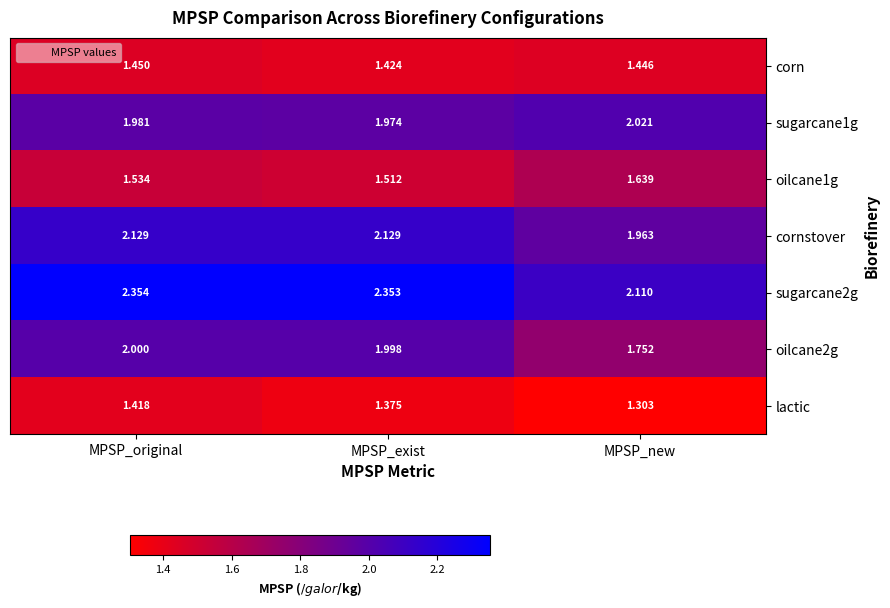

At which category does the chart reach its minimum across all series?

MPSP_new